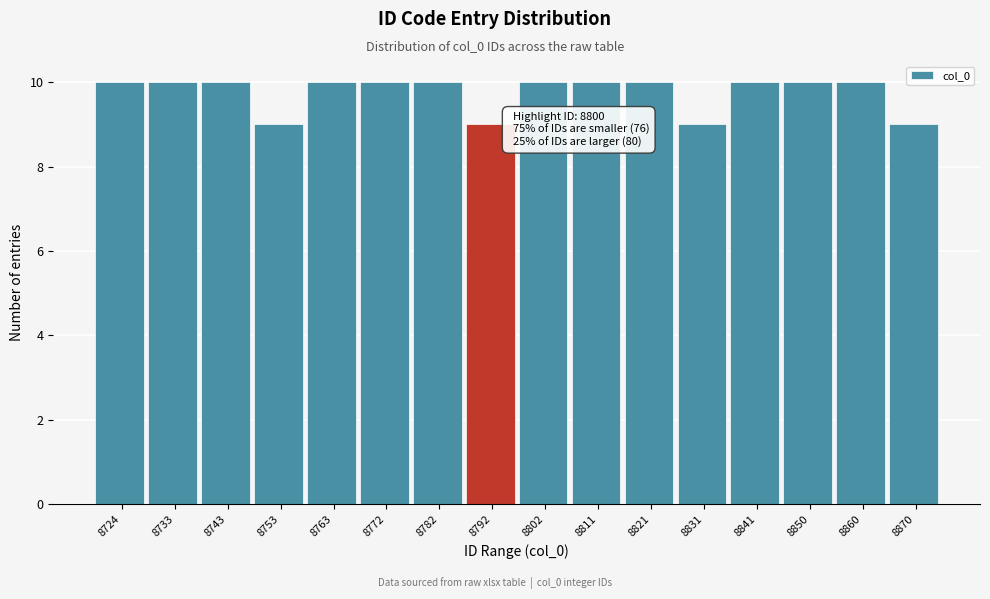

Reading left to right, extract all data points from this chart.

10	10	10	9	10	10	10	9	10	10	10	9	10	10	10	9